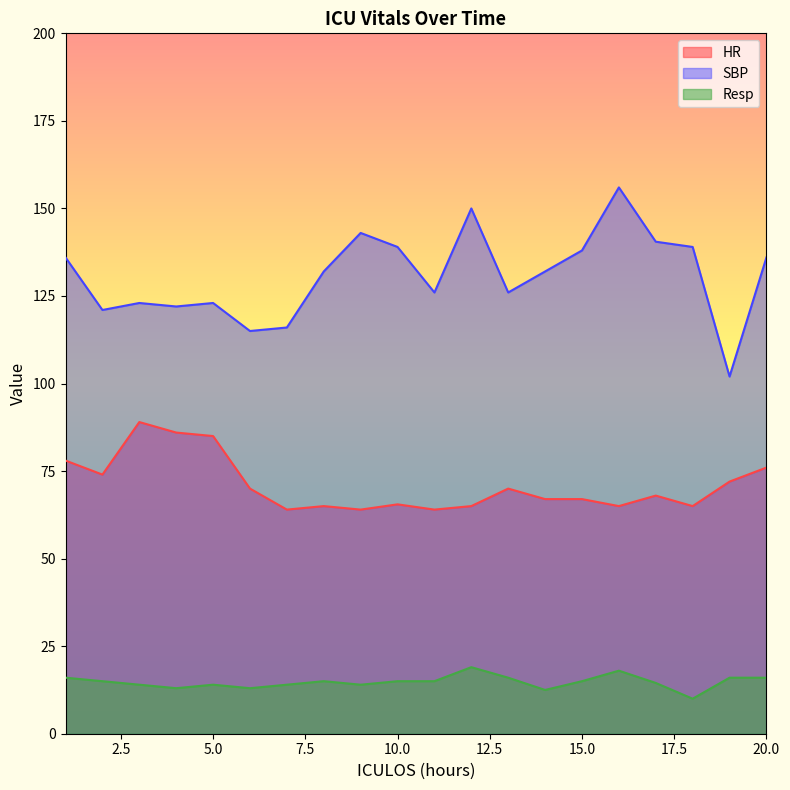

True or false: Resp and HR intersect in this chart.

False